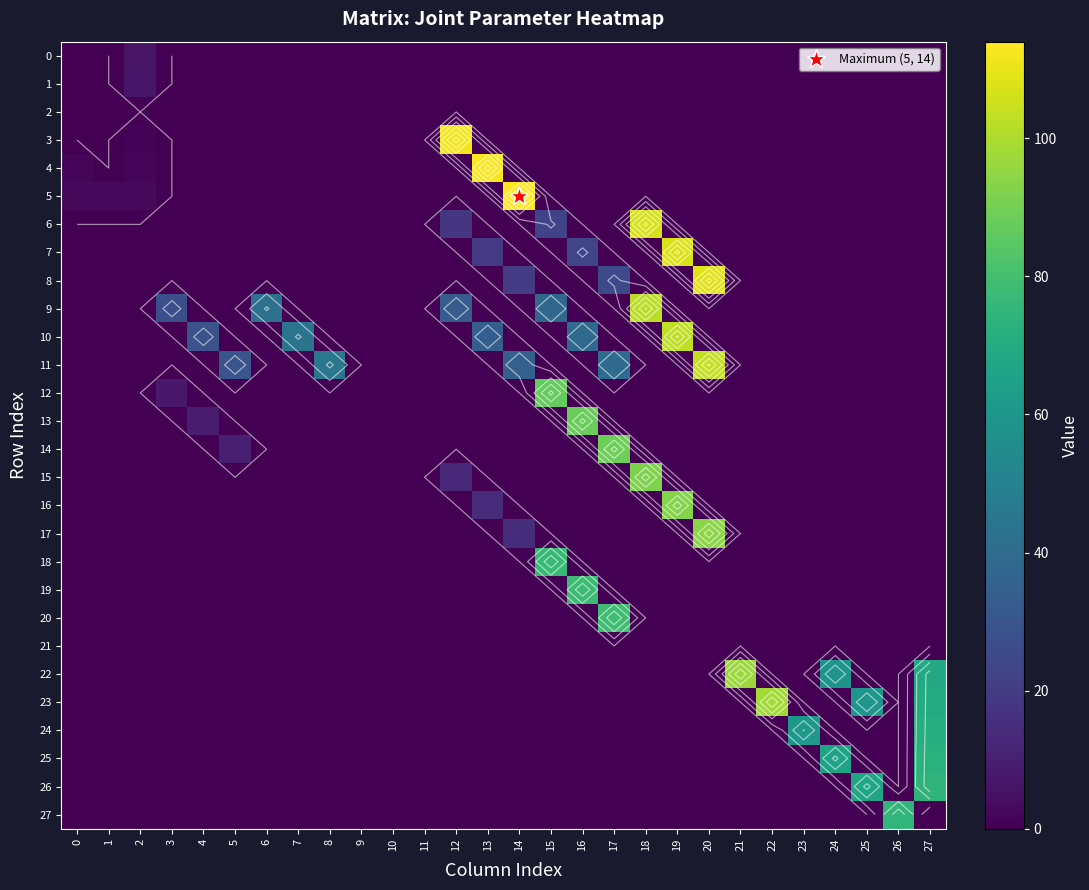

List the labels in order of 20 value, largest first.

17, 0, 1, 2, 3, 4, 5, 6, 7, 8, 9, 10, 11, 12, 13, 14, 15, 16, 18, 19, 20, 21, 22, 23, 24, 25, 26, 27